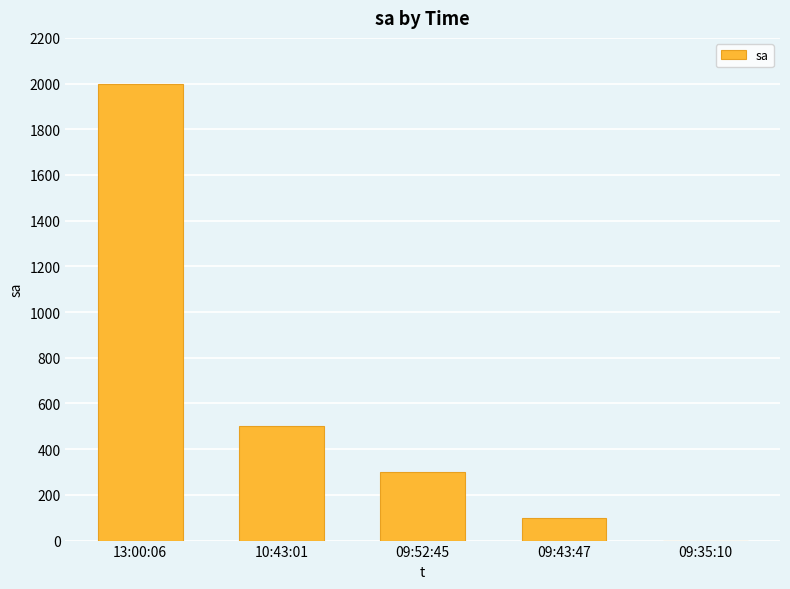

Which label corresponds to the largest value in the chart?

13:00:06